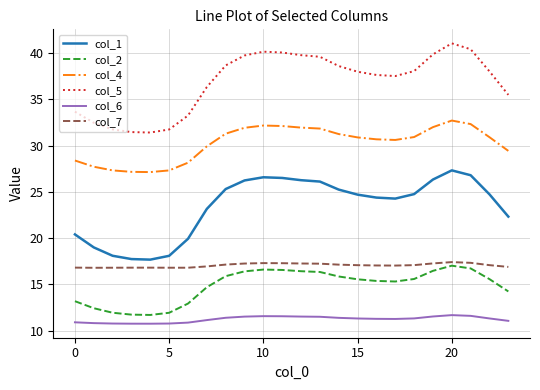

True or false: col_1 and col_6 intersect in this chart.

False